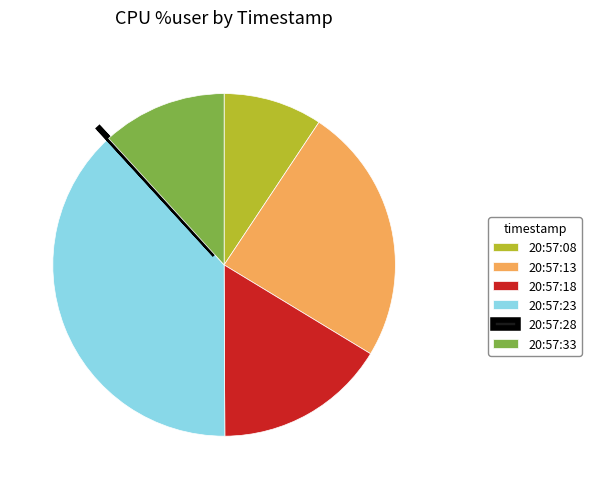

True or false: 20:57:13 accounts for 24% of the total.

True